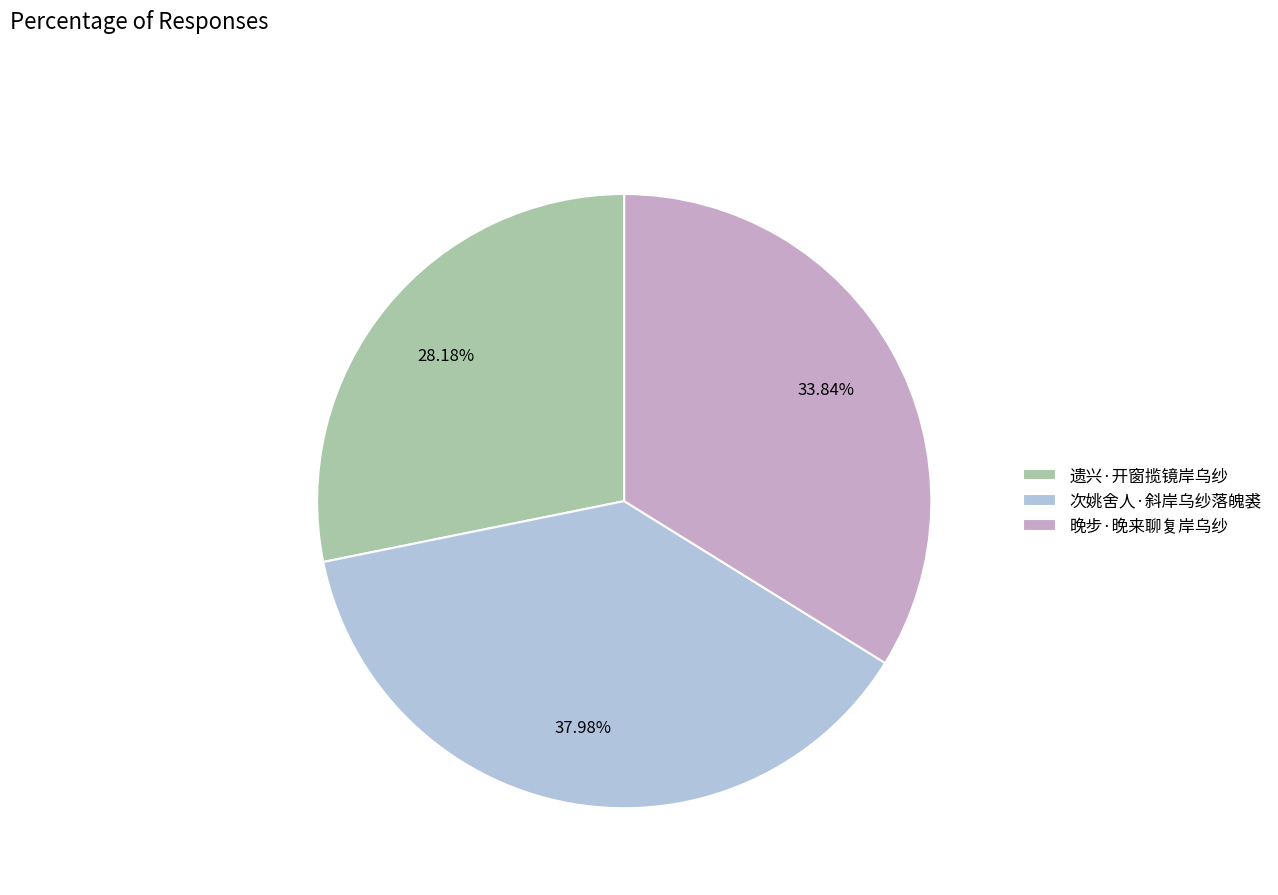

Rank the categories by value from highest to lowest.

次姚舍人·斜岸乌纱落魄裘, 晚步·晚来聊复岸乌纱, 遗兴·开窗揽镜岸乌纱